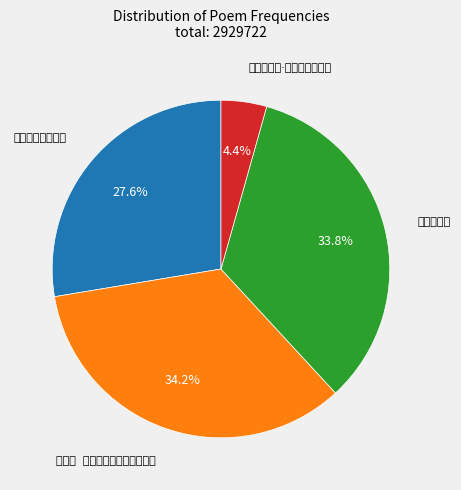

To the nearest percent, what is the average slice percentage?

25%